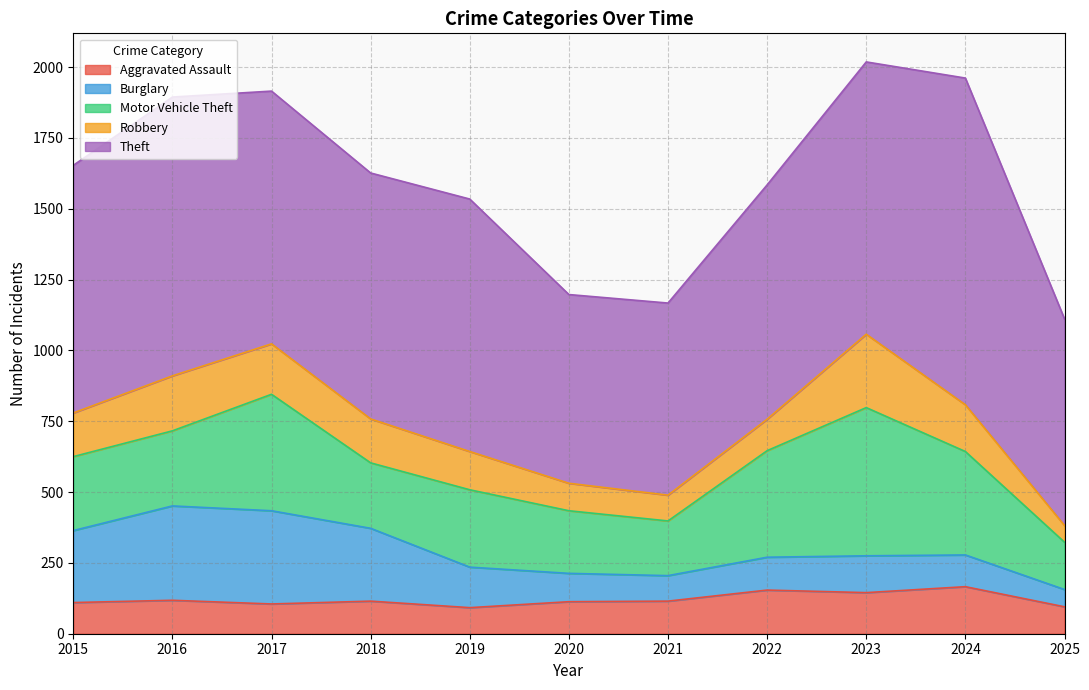

At which category does Burglary reach its first local peak?

2016